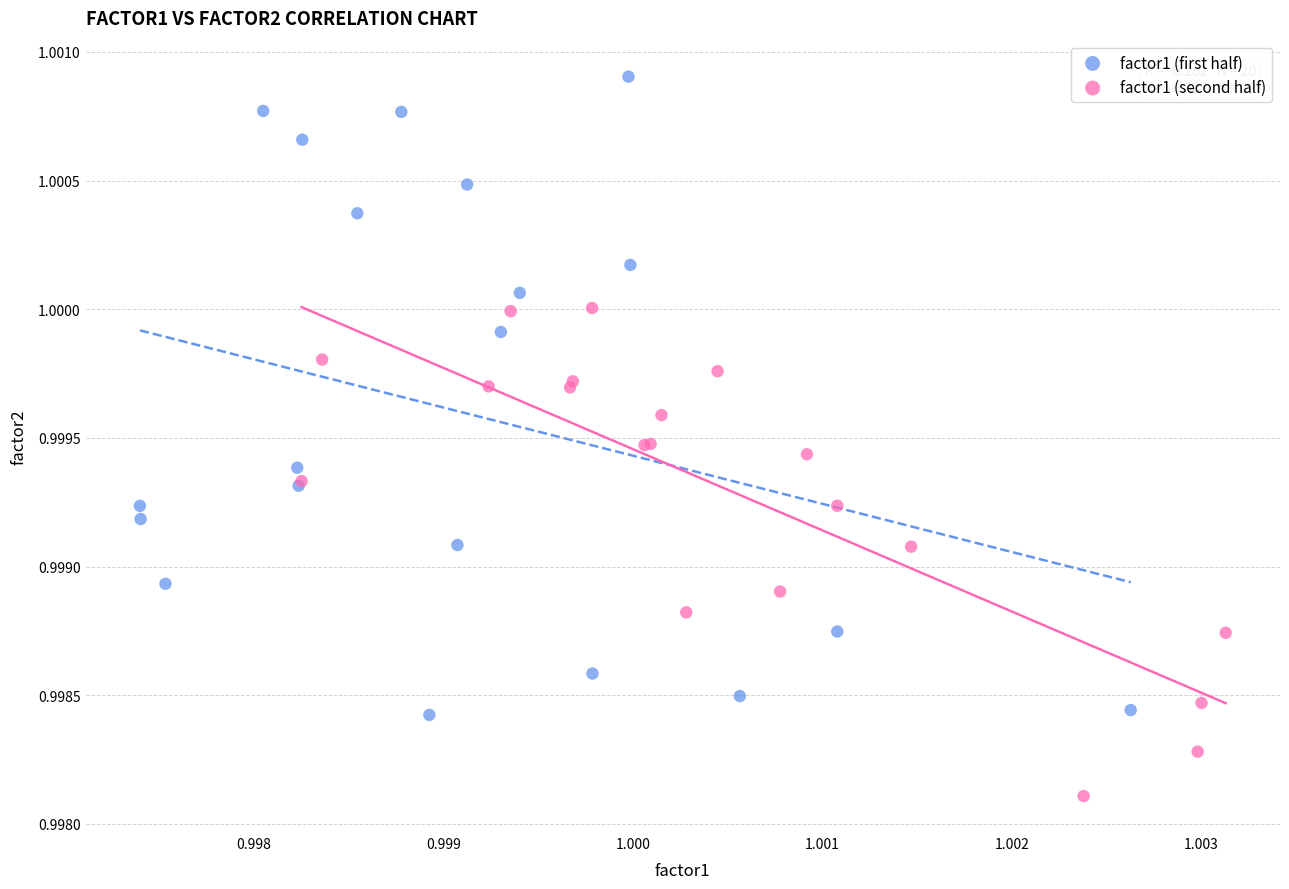

Which series reaches the minimum Y coordinate?

factor1 (second half)